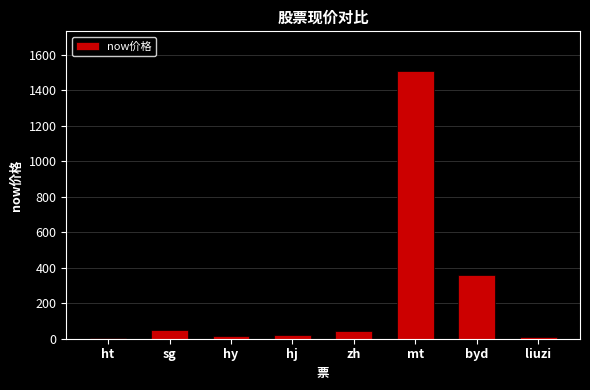

What value does the data have at ht?

6.2